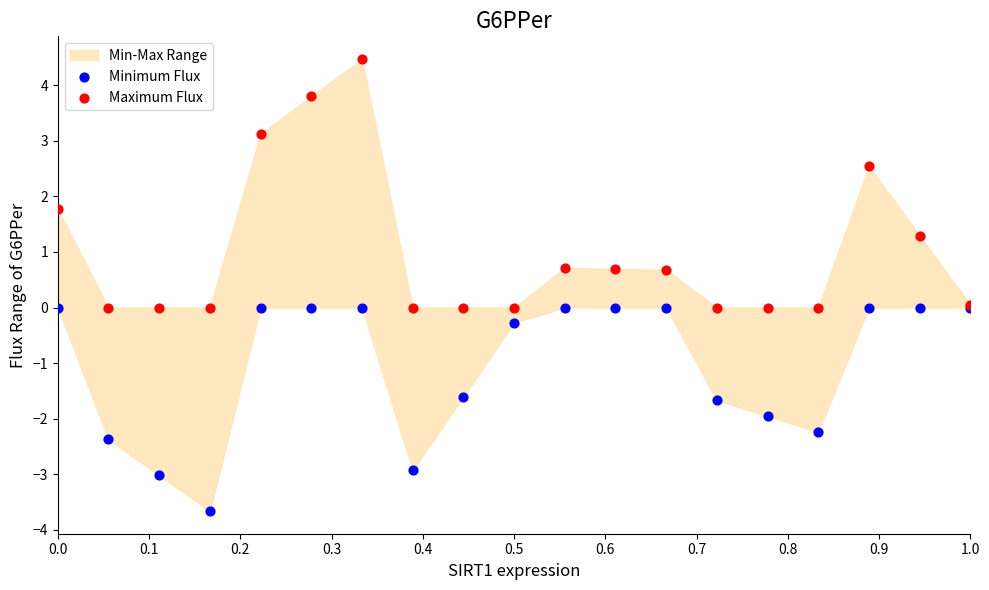

Which series reaches the minimum Y coordinate?

Minimum Flux